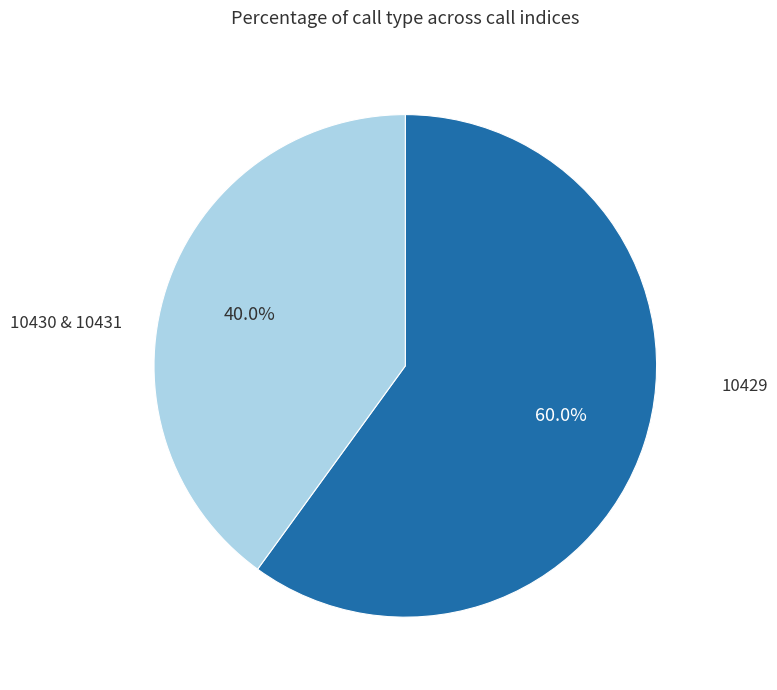

Is there a majority slice in this chart?

Yes